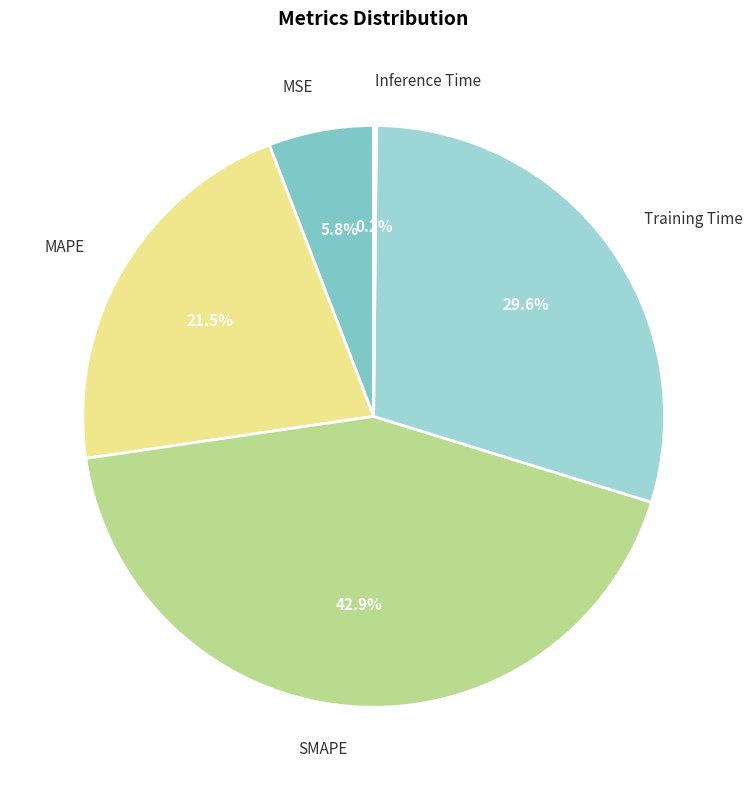

What percentage is the Training Time slice, to the nearest percent?

30%